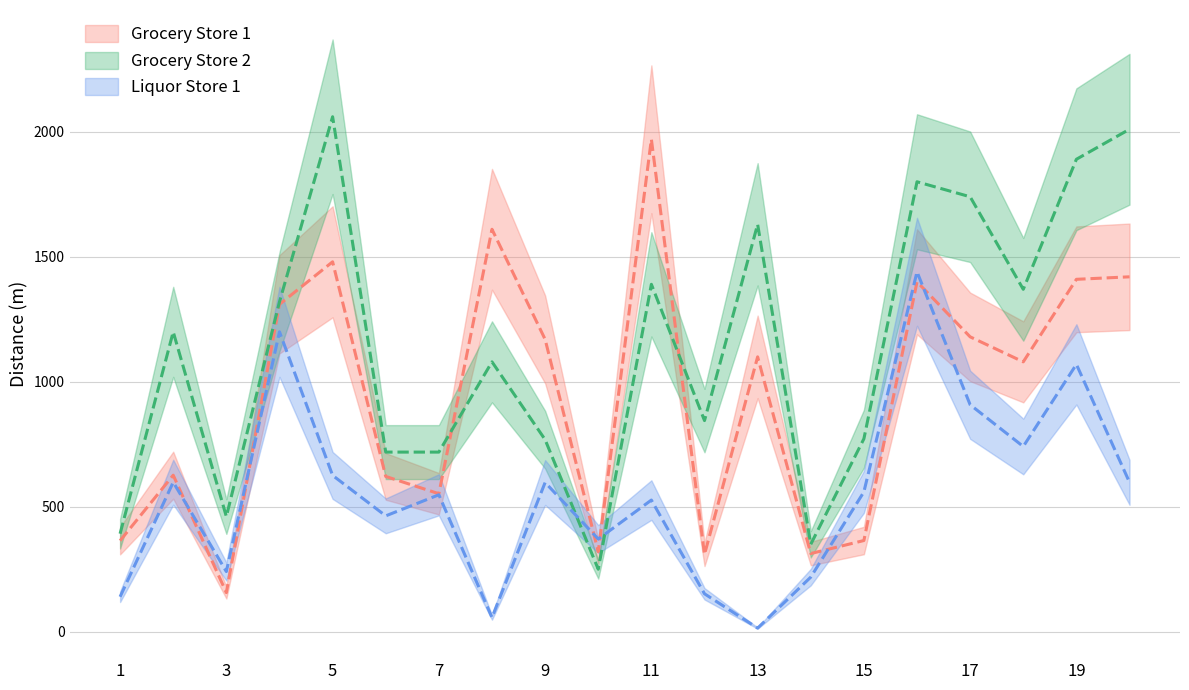

What are all the series names shown in the legend?

Grocery Store 1, Grocery Store 2, Liquor Store 1